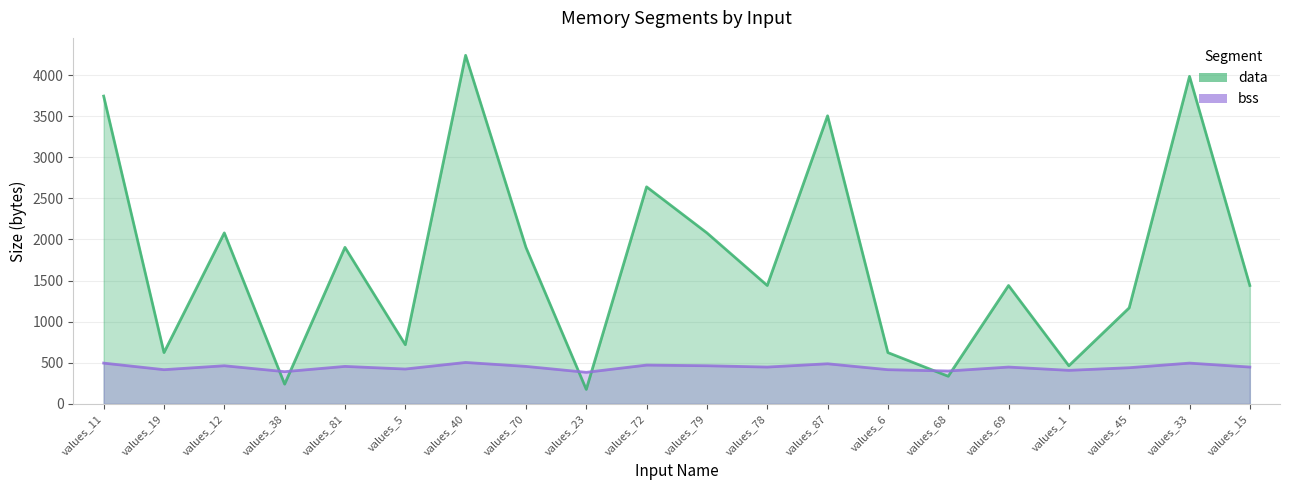

What is the sum of the data values at values_45 and values_87?

4672